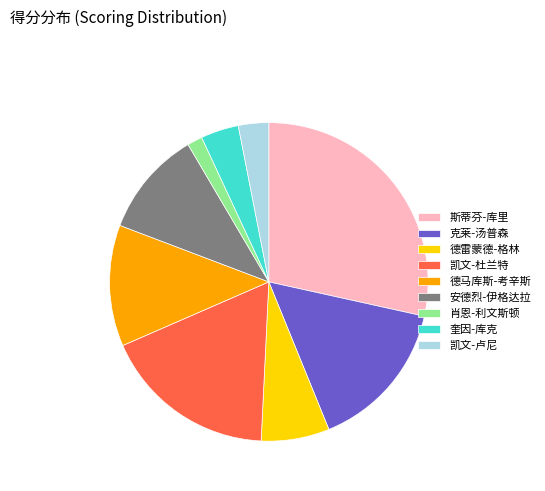

Between 德马库斯-考辛斯 and 安德烈-伊格达拉, which is larger?

德马库斯-考辛斯